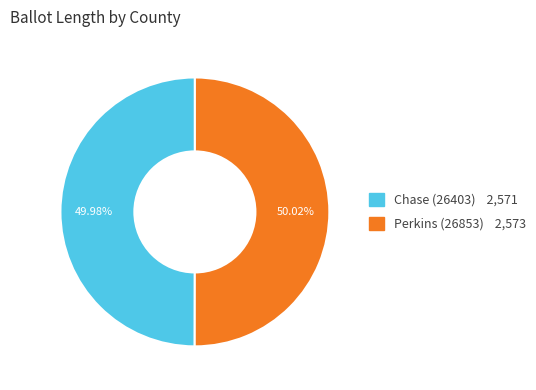

To the nearest percent, what percentage of the pie is Chase (26403)?

50%